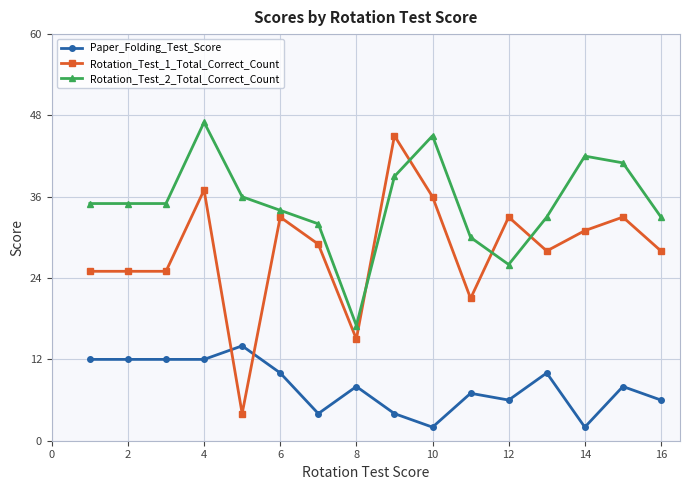

At how many categories does at least one series exceed 24?

15